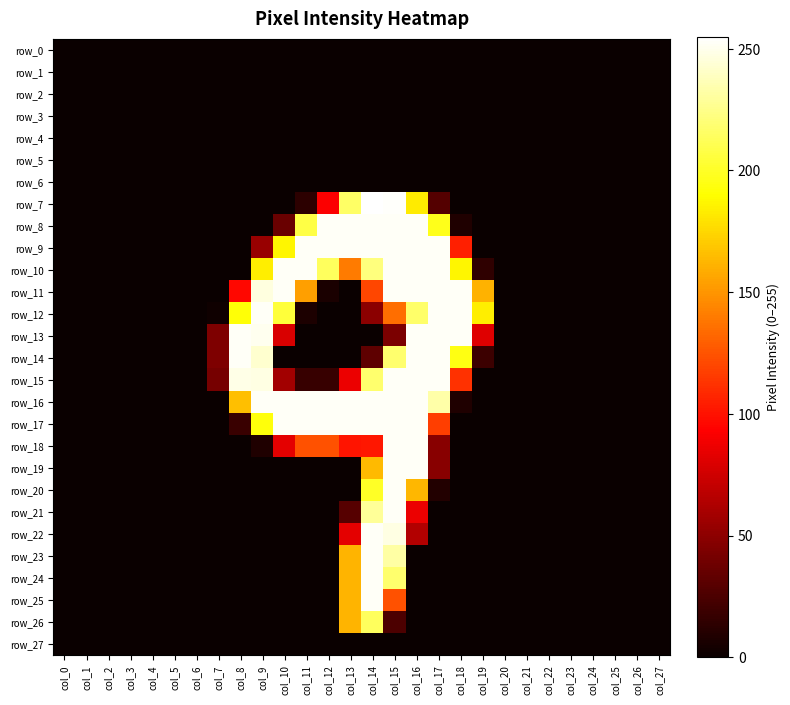

Reading left to right, transcribe all the data shown in this chart.

row_0: 0	0	0	0	0	0	0	0	0	0	0	0	0	0	0	0	0	0	0	0	0	0	0	0	0	0	0	0
row_1: 0	0	0	0	0	0	0	0	0	0	0	0	0	0	0	0	0	0	0	0	0	0	0	0	0	0	0	0
row_2: 0	0	0	0	0	0	0	0	0	0	0	0	0	0	0	0	0	0	0	0	0	0	0	0	0	0	0	0
row_3: 0	0	0	0	0	0	0	0	0	0	0	0	0	0	0	0	0	0	0	0	0	0	0	0	0	0	0	0
row_4: 0	0	0	0	0	0	0	0	0	0	0	0	0	0	0	0	0	0	0	0	0	0	0	0	0	0	0	0
row_5: 0	0	0	0	0	0	0	0	0	0	0	0	0	0	0	0	0	0	0	0	0	0	0	0	0	0	0	0
row_6: 0	0	0	0	0	0	0	0	0	0	0	0	0	0	0	0	0	0	0	0	0	0	0	0	0	0	0	0
row_7: 0	0	0	0	0	0	0	0	0	0	0	13	92	216	255	254	183	28	0	0	0	0	0	0	0	0	0	0
row_8: 0	0	0	0	0	0	0	0	0	0	36	208	253	253	253	253	253	197	8	0	0	0	0	0	0	0	0	0
row_9: 0	0	0	0	0	0	0	0	0	54	187	253	253	253	253	253	253	253	105	0	0	0	0	0	0	0	0	0
row_10: 0	0	0	0	0	0	0	0	0	184	253	253	214	140	222	253	253	253	187	14	0	0	0	0	0	0	0	0
row_11: 0	0	0	0	0	0	0	0	96	247	253	154	6	0	120	253	253	253	253	161	0	0	0	0	0	0	0	0
row_12: 0	0	0	0	0	0	0	2	192	253	205	7	0	0	49	135	217	253	253	184	0	0	0	0	0	0	0	0
row_13: 0	0	0	0	0	0	0	44	253	251	79	0	0	0	0	43	253	253	253	81	0	0	0	0	0	0	0	0
row_14: 0	0	0	0	0	0	0	44	253	243	0	0	0	0	32	218	253	253	195	19	0	0	0	0	0	0	0	0
row_15: 0	0	0	0	0	0	0	41	249	248	58	17	17	86	218	253	253	253	112	0	0	0	0	0	0	0	0	0
row_16: 0	0	0	0	0	0	0	0	166	253	253	253	253	253	253	253	253	233	8	0	0	0	0	0	0	0	0	0
row_17: 0	0	0	0	0	0	0	0	18	193	253	253	253	253	253	253	253	117	0	0	0	0	0	0	0	0	0	0
row_18: 0	0	0	0	0	0	0	0	0	8	83	124	124	101	102	253	253	48	0	0	0	0	0	0	0	0	0	0
row_19: 0	0	0	0	0	0	0	0	0	0	0	0	0	0	164	253	253	48	0	0	0	0	0	0	0	0	0	0
row_20: 0	0	0	0	0	0	0	0	0	0	0	0	0	0	200	253	163	9	0	0	0	0	0	0	0	0	0	0
row_21: 0	0	0	0	0	0	0	0	0	0	0	0	0	29	229	253	86	0	0	0	0	0	0	0	0	0	0	0
row_22: 0	0	0	0	0	0	0	0	0	0	0	0	0	83	253	248	64	0	0	0	0	0	0	0	0	0	0	0
row_23: 0	0	0	0	0	0	0	0	0	0	0	0	0	162	253	232	0	0	0	0	0	0	0	0	0	0	0	0
row_24: 0	0	0	0	0	0	0	0	0	0	0	0	0	162	253	218	0	0	0	0	0	0	0	0	0	0	0	0
row_25: 0	0	0	0	0	0	0	0	0	0	0	0	0	162	253	124	0	0	0	0	0	0	0	0	0	0	0	0
row_26: 0	0	0	0	0	0	0	0	0	0	0	0	0	162	214	25	0	0	0	0	0	0	0	0	0	0	0	0
row_27: 0	0	0	0	0	0	0	0	0	0	0	0	0	0	0	0	0	0	0	0	0	0	0	0	0	0	0	0